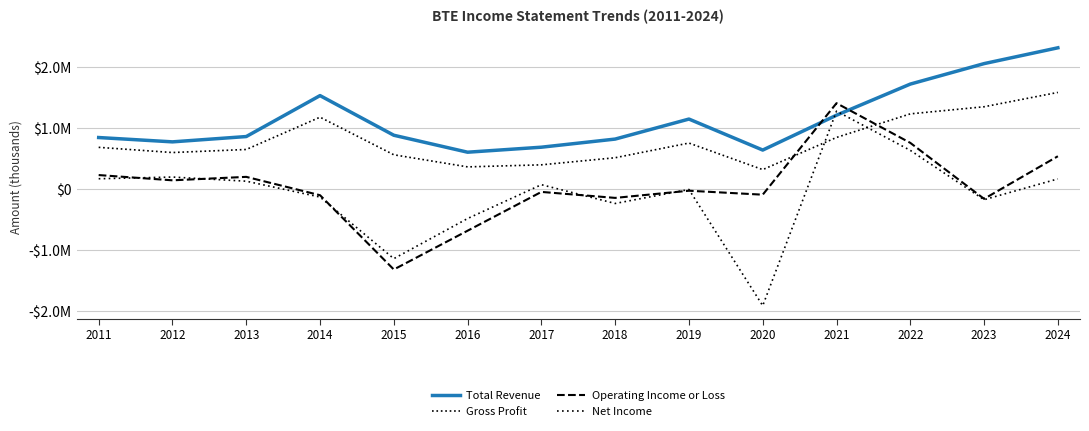

What is the spread (max minus min) of values at 2023?

2230900